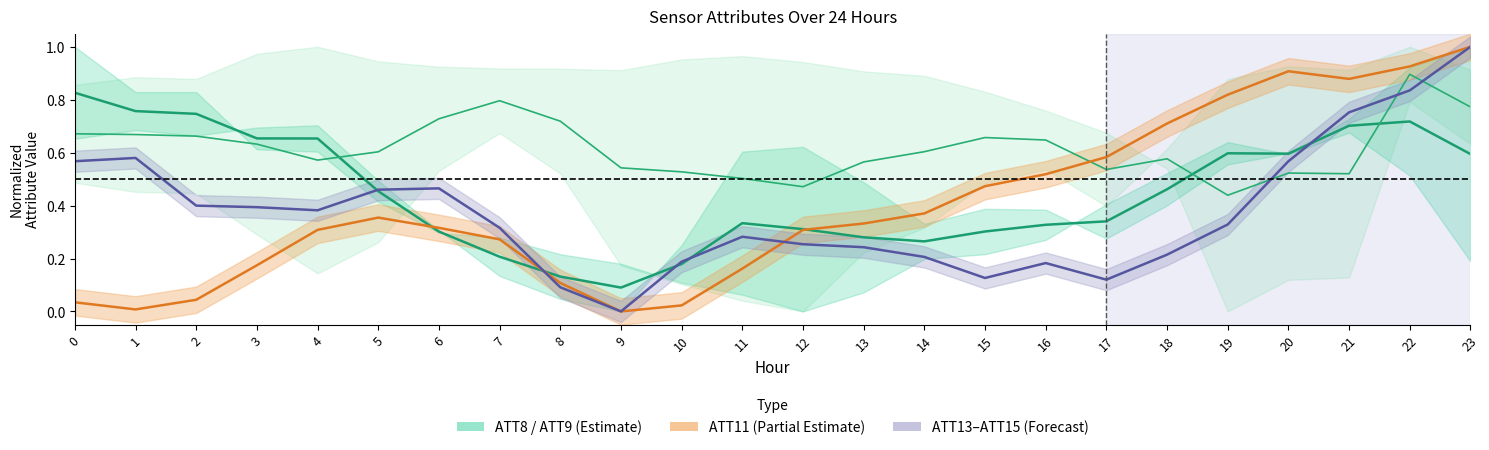

Which category has the lowest value in the ATT15 line series?

9